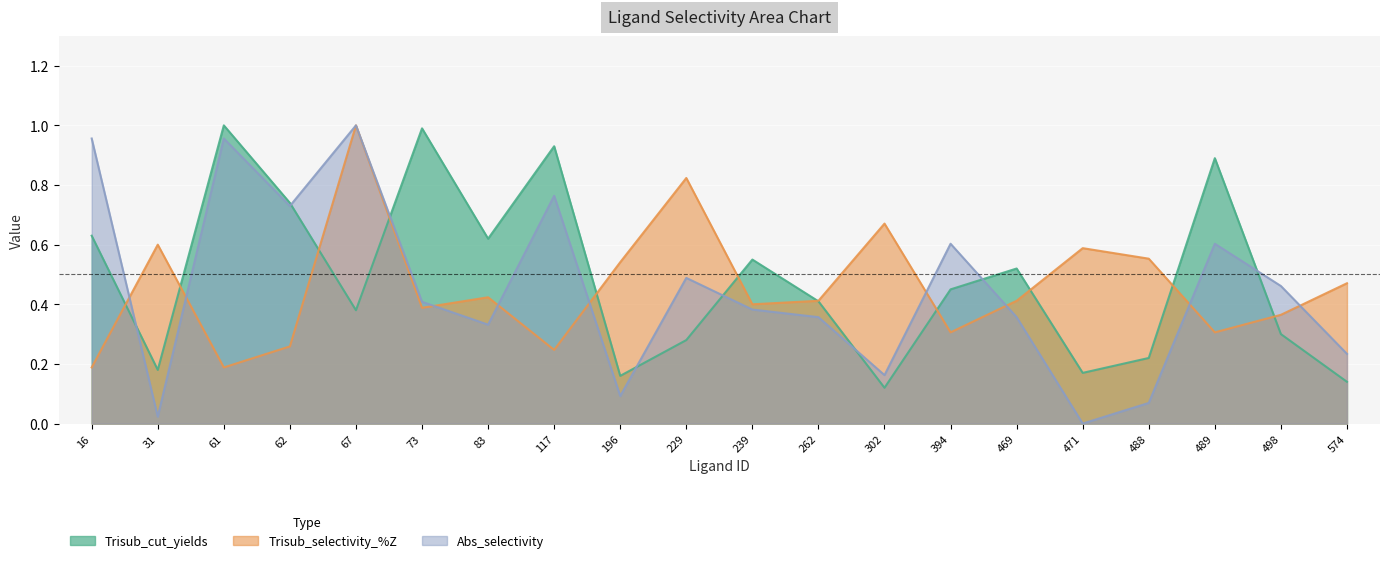

What is the value of the Trisub_selectivity_%Z point at the 12th from the left?

0.4